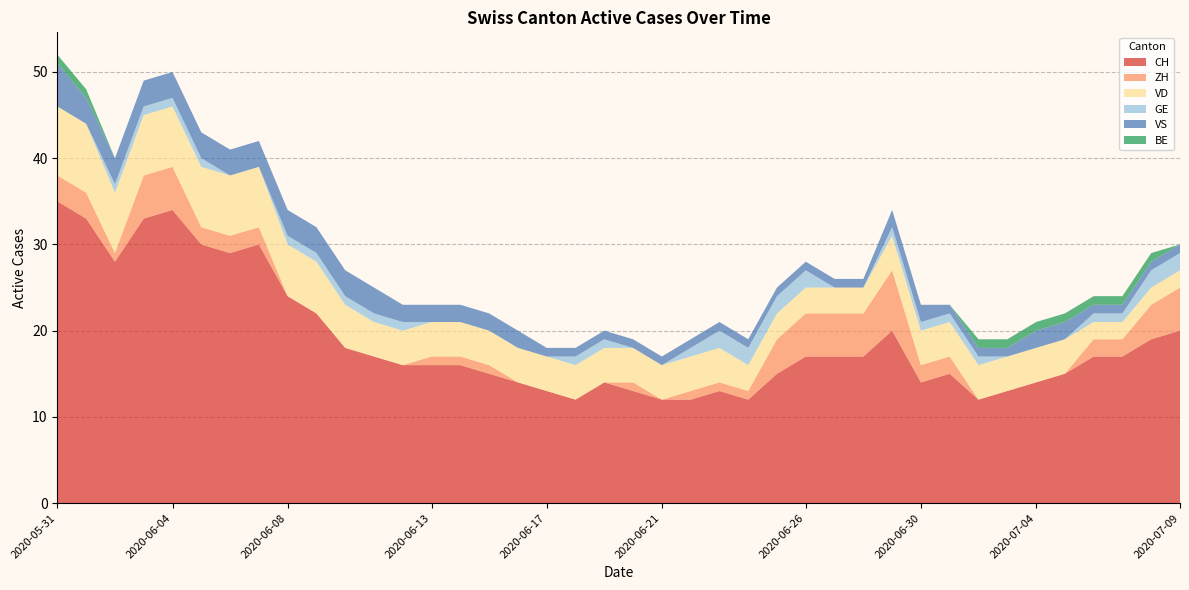

Reading left to right, what are all the values shown in this chart?

CH: 35	33	28	33	34	30	29	30	24	22	18	17	16	16	16	15	14	13	12	14	13	12	12	13	12	15	17	17	17	20	14	15	12	13	14	15	17	17	19	20
ZH: 3	3	1	5	5	2	2	2	0	0	0	0	0	1	1	1	0	0	0	0	1	0	1	1	1	4	5	5	5	7	2	2	0	0	0	0	2	2	4	5
VD: 8	8	7	7	7	7	7	7	6	6	5	4	4	4	4	4	4	4	4	4	4	4	4	4	3	3	3	3	3	4	4	4	4	4	4	4	2	2	2	2
GE: 0	0	1	1	1	1	0	0	1	1	1	1	1	0	0	0	0	0	1	1	0	0	1	2	2	2	2	0	0	1	1	1	1	0	0	0	1	1	2	2
VS: 5	3	3	3	3	3	3	3	3	3	3	3	2	2	2	2	2	1	1	1	1	1	1	1	1	1	1	1	1	2	2	1	1	1	2	2	1	1	1	1
BE: 1	1	0	0	0	0	0	0	0	0	0	0	0	0	0	0	0	0	0	0	0	0	0	0	0	0	0	0	0	0	0	0	1	1	1	1	1	1	1	0